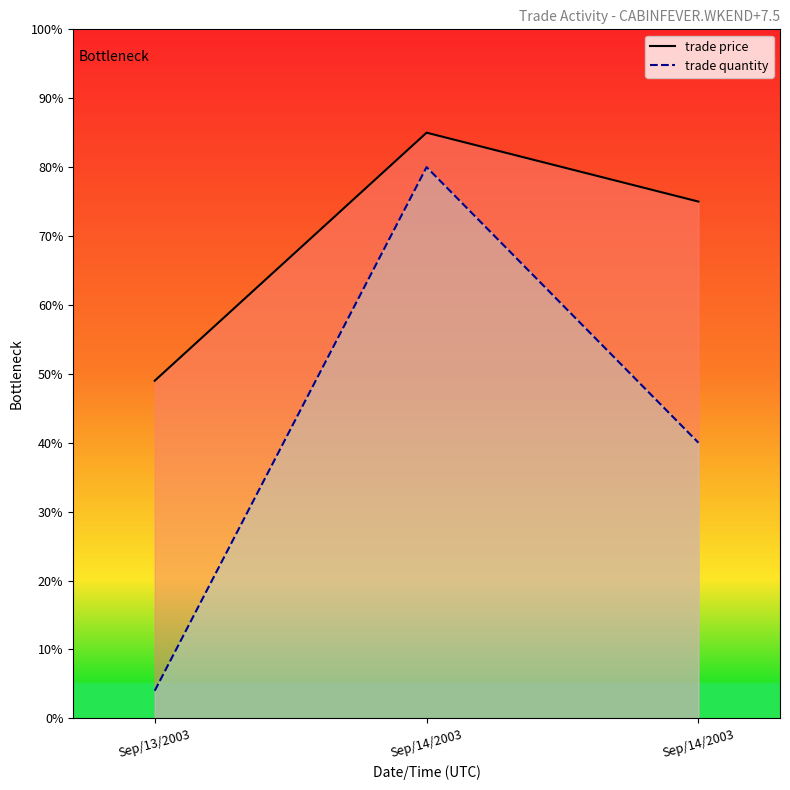

Which series has the largest total across all categories?

trade price